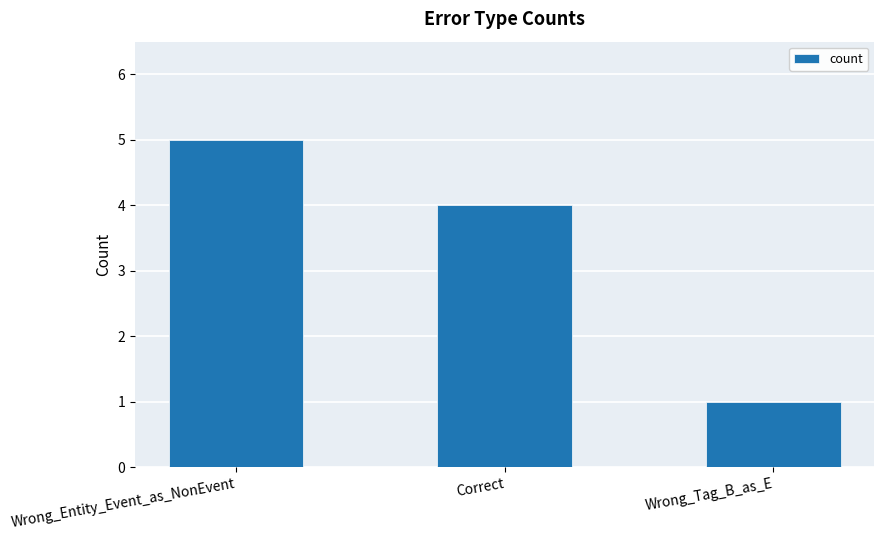

What is the average value?

3